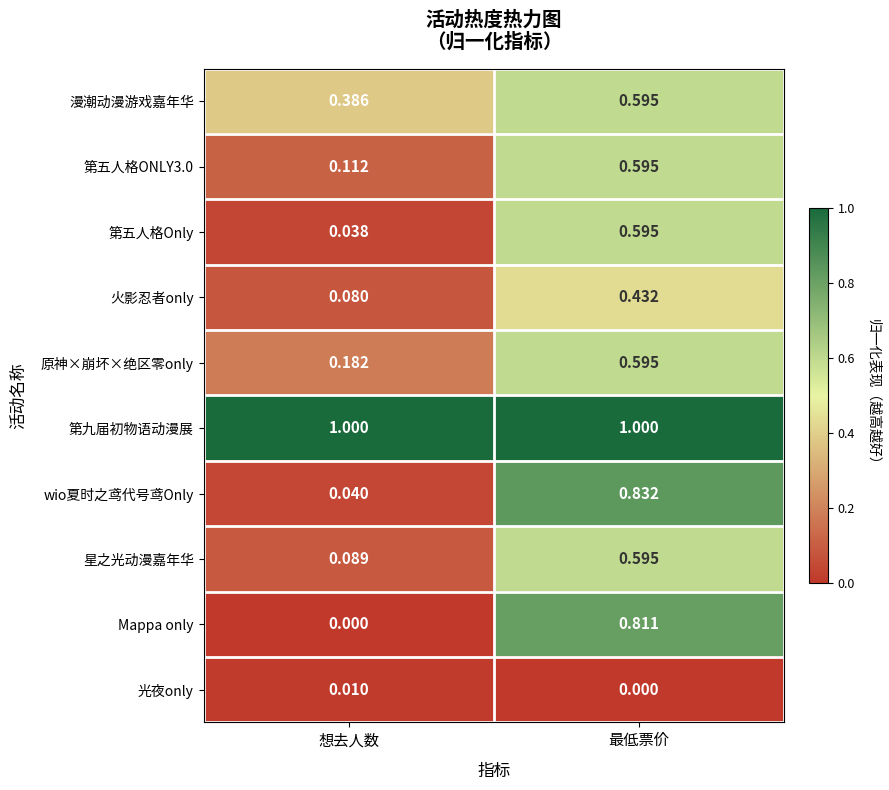

Which series changed the most between 想去人数 and 最低票价?

Mappa only